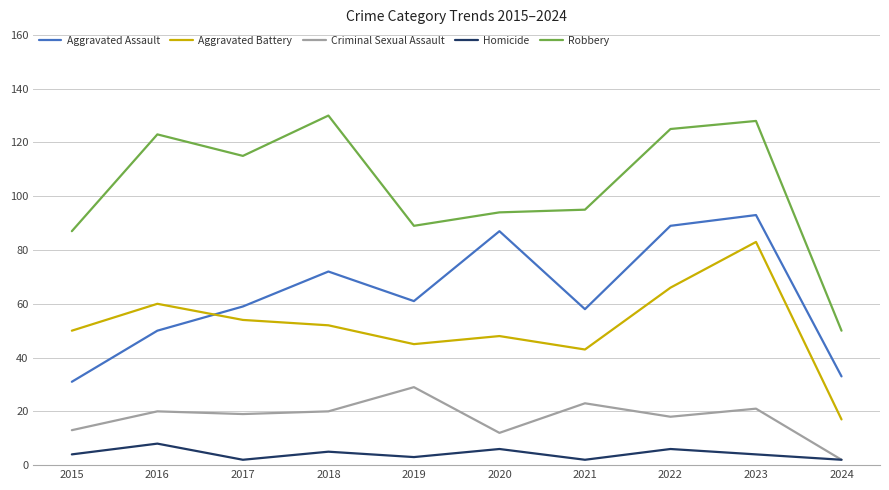

What is the spread (max minus min) of values at 2023?

124